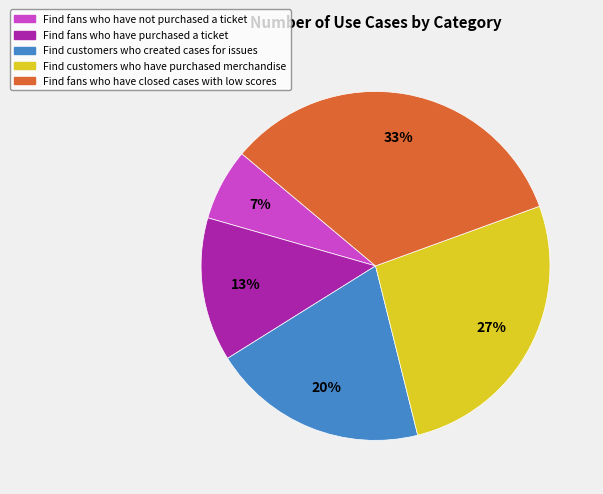

What percentage is the Find customers who created cases for issues slice, to the nearest percent?

20%